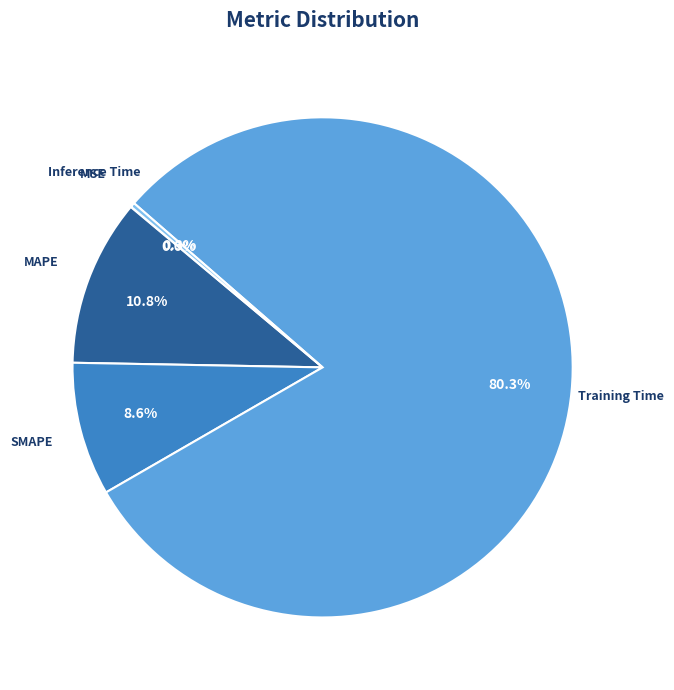

To the nearest percent, what is the difference between the largest and smallest slice percentages?

80%